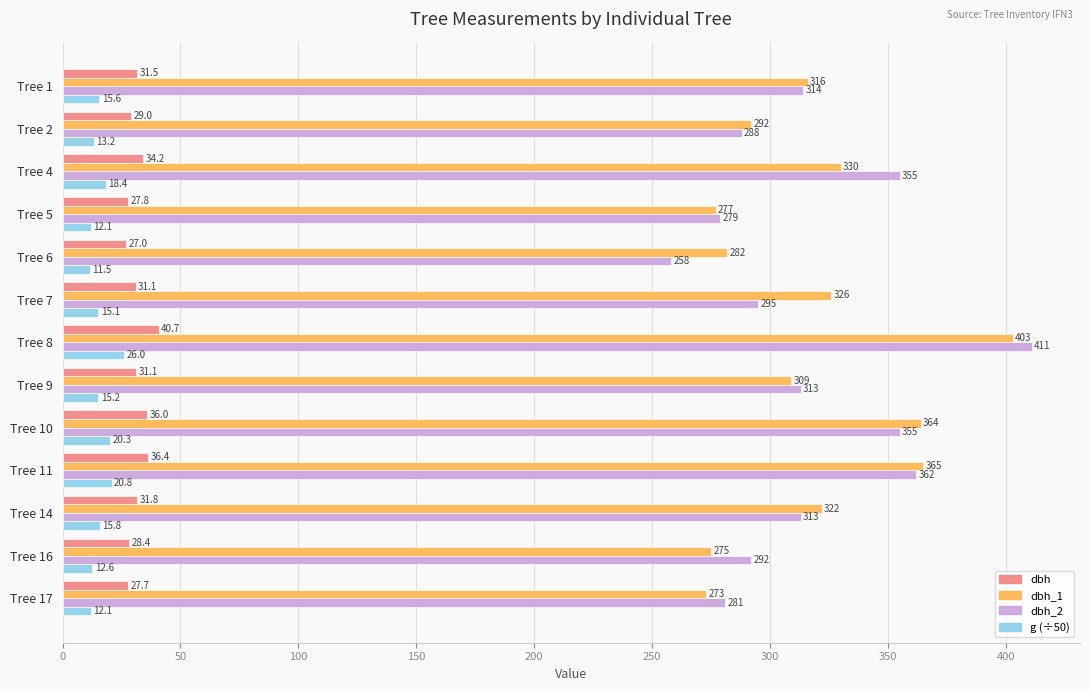

What is the average value of the g (÷50) series?

16.1